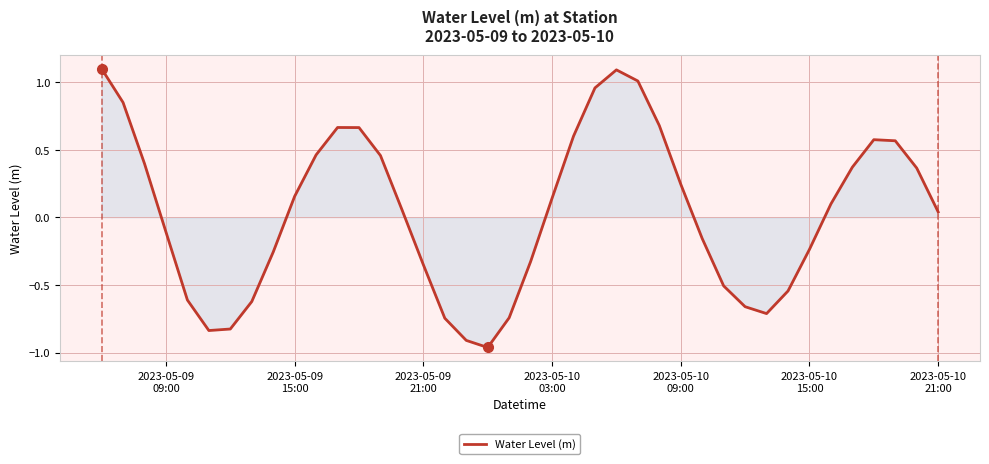

What is the maximum value shown in the chart?

1.1